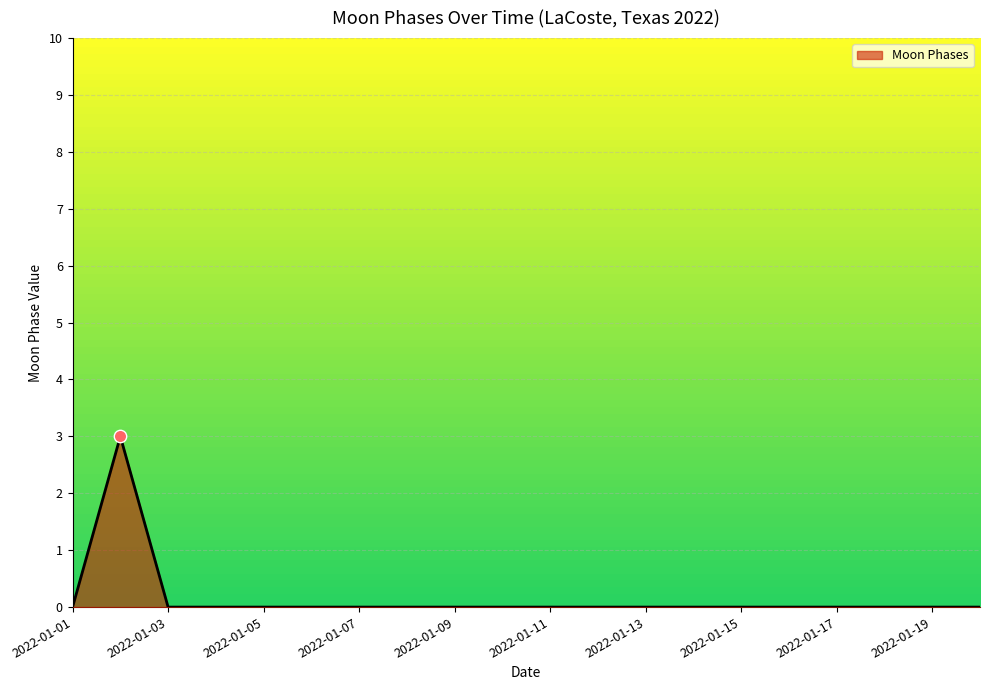

What is the difference between the maximum and minimum values?

3